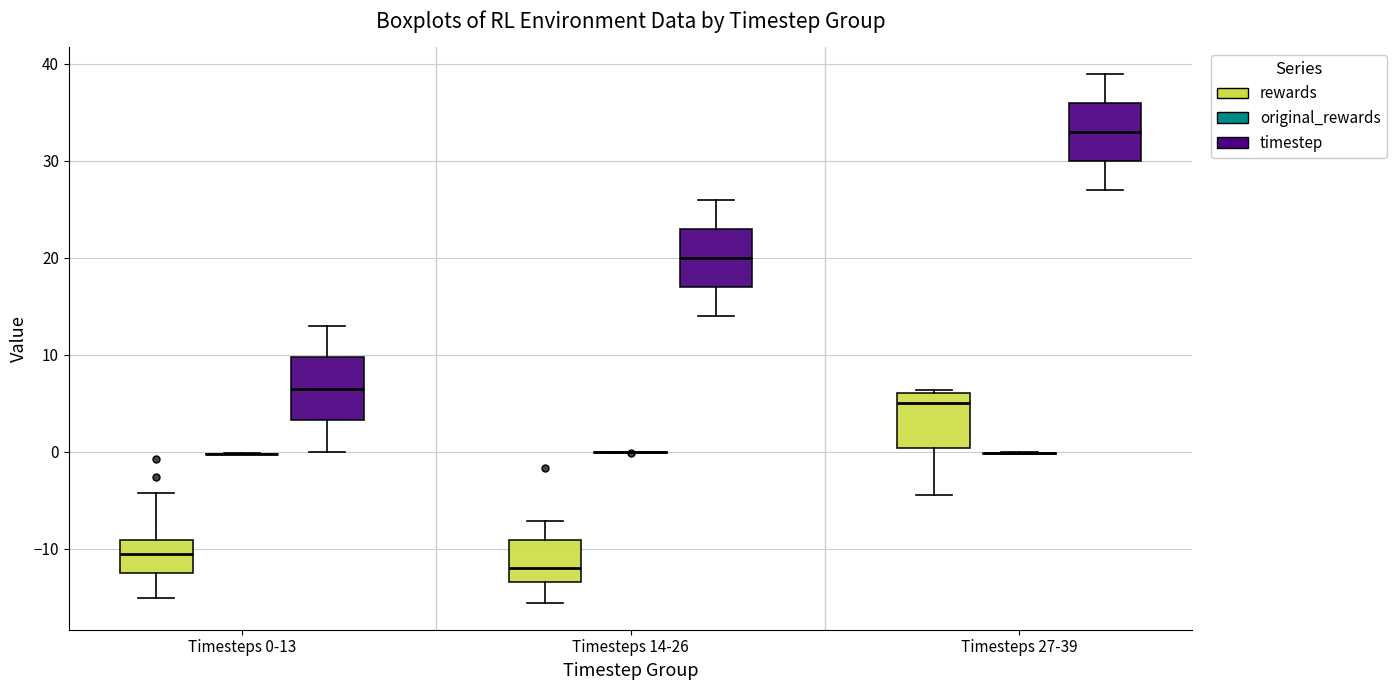

Reading left to right, transcribe this box plot: for each box, give where its median line is, the range the box spans, and where its two whiskers end, as read against the y-axis. The values are not printed on the chart, so give them approximately, as read against the axis.

Timesteps 0-13 (rewards): median -11, box -12 to -9, whiskers -15 to -4
Timesteps 0-13 (original_rewards): box collapsed to a line at 0, whiskers 0 to 0
Timesteps 0-13 (timestep): median 7, box 3 to 10, whiskers 0 to 13
Timesteps 14-26 (rewards): median -12, box -13 to -9, whiskers -16 to -7
Timesteps 14-26 (original_rewards): box collapsed to a line at 0, whiskers 0 to 0
Timesteps 14-26 (timestep): median 20, box 17 to 23, whiskers 14 to 26
Timesteps 27-39 (rewards): median 5, box 0 to 6, whiskers -4 to 6 (just above the box's upper edge)
Timesteps 27-39 (original_rewards): box collapsed to a line at 0, whiskers 0 to 0
Timesteps 27-39 (timestep): median 33, box 30 to 36, whiskers 27 to 39